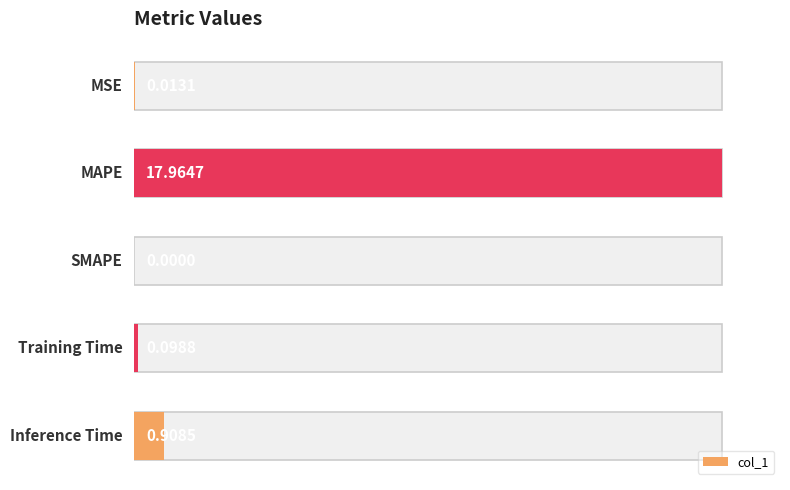

Between 4 and 0, which is larger?

4